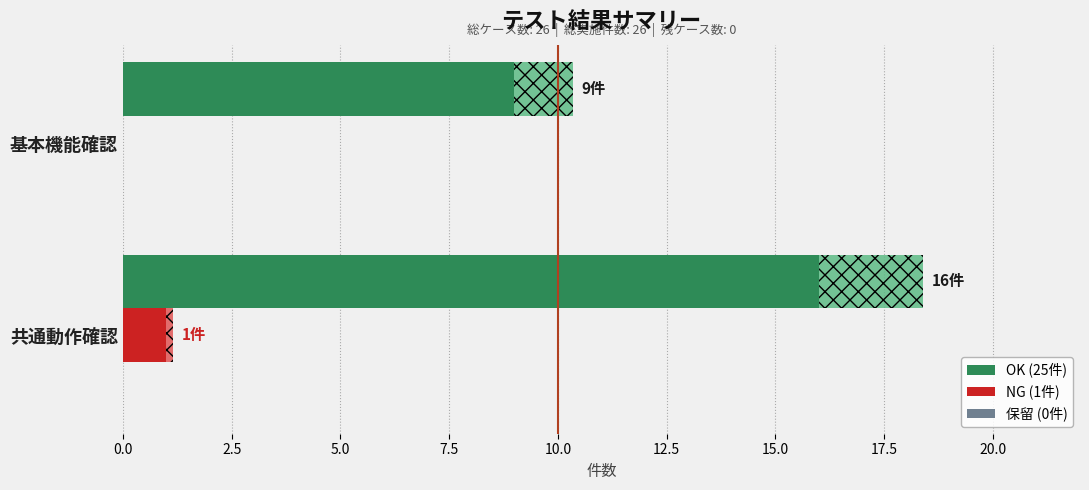

At how many categories does at least one series exceed 1?

2